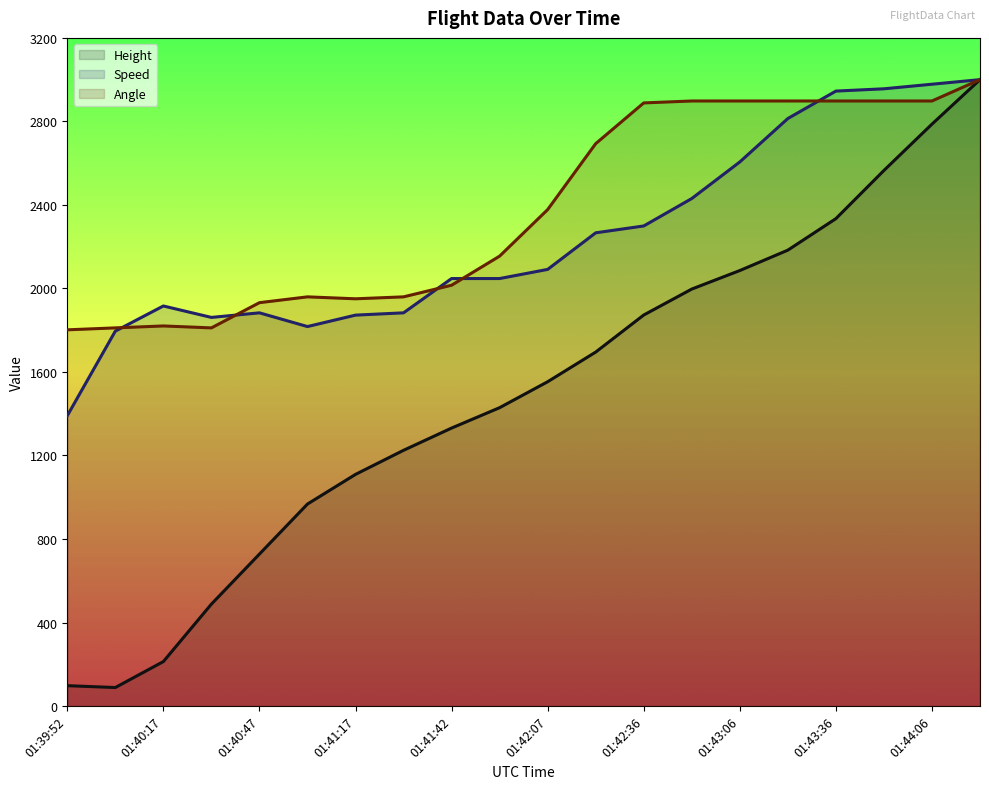

What is the lowest value of the Height (line) series?

88.8